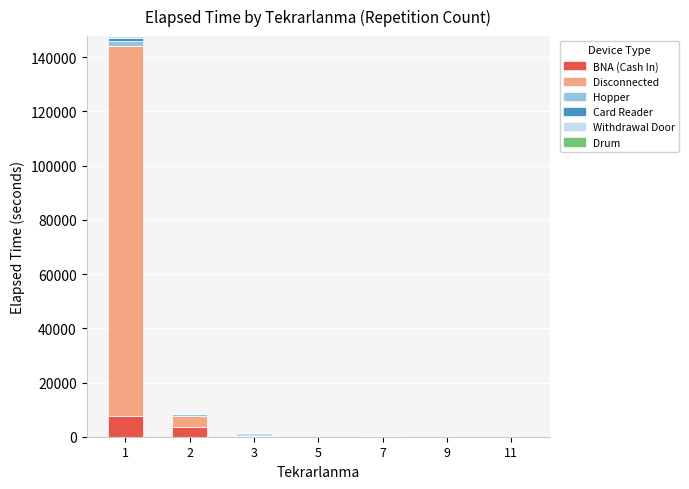

What is the total value across all series at 7?

350